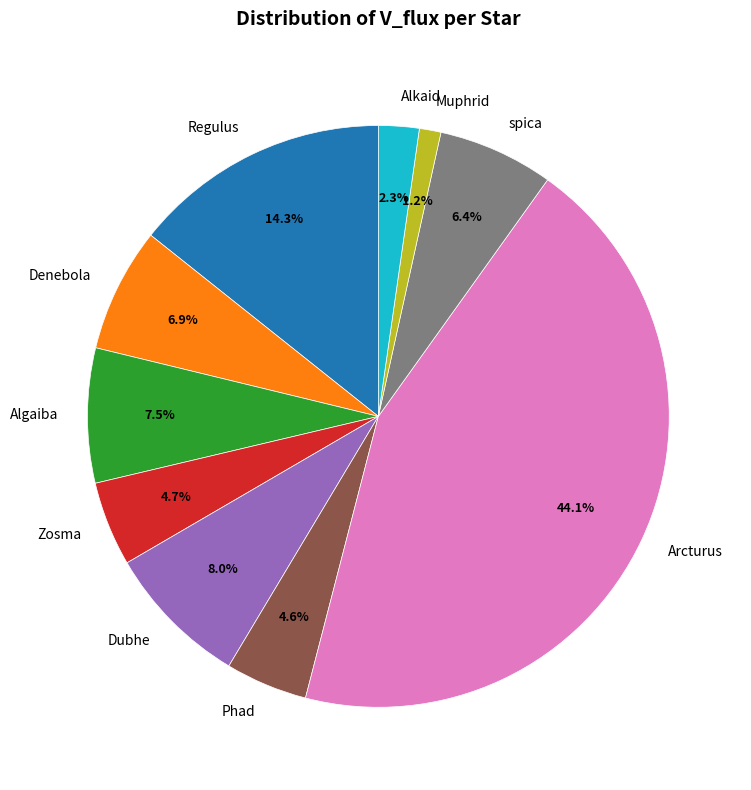

Count the number of slices in the pie.

10